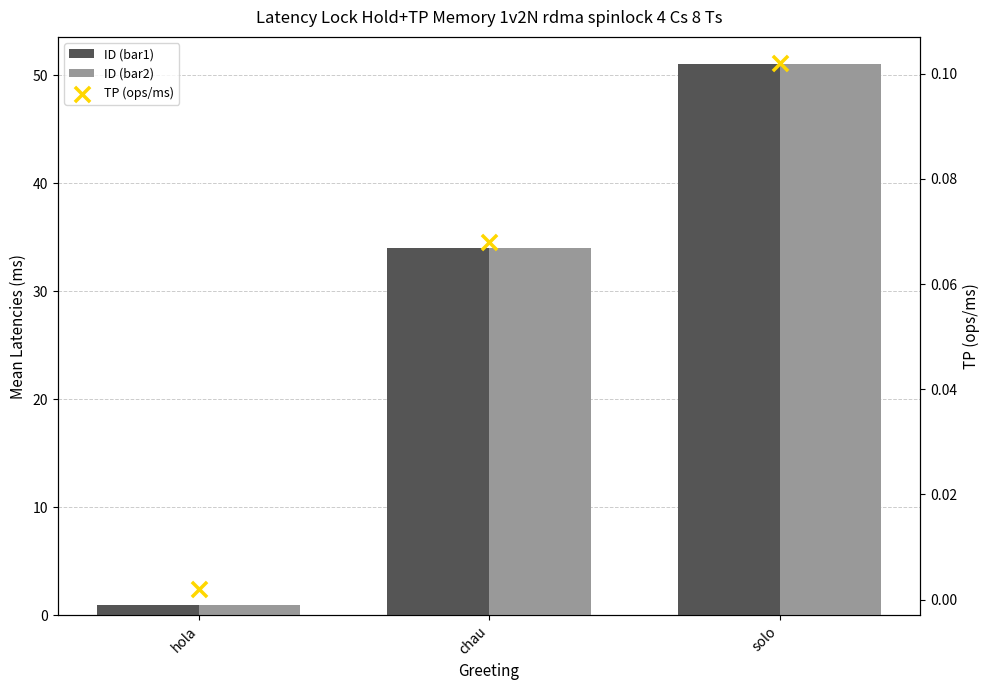

At which category is the sum across all series the highest?

solo